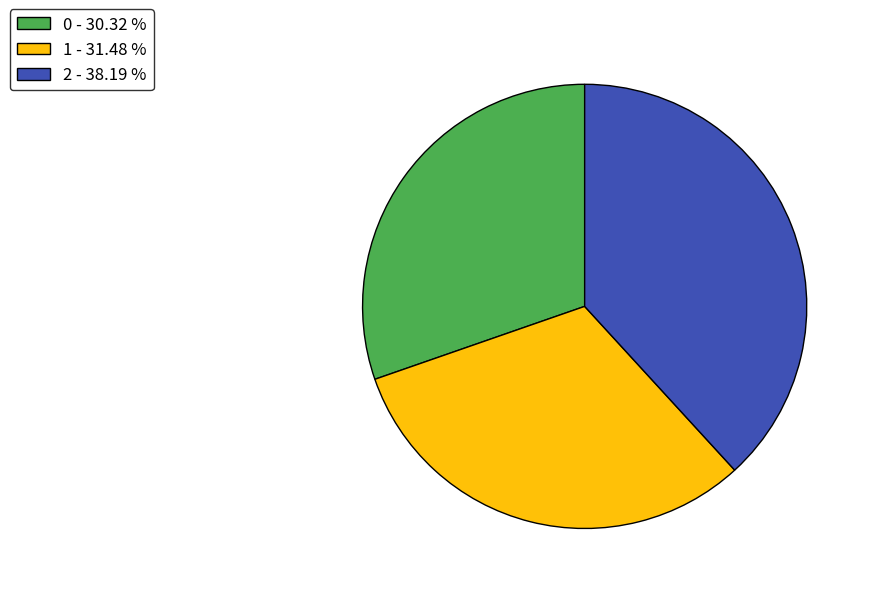

Combined, do 2 and 0 account for over 50%?

Yes